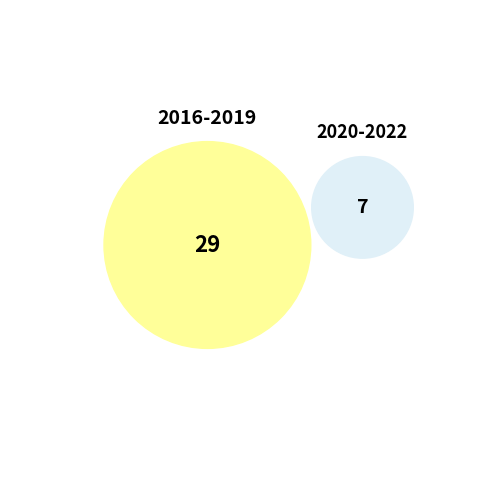

Is 202106 the majority of the pie?

No